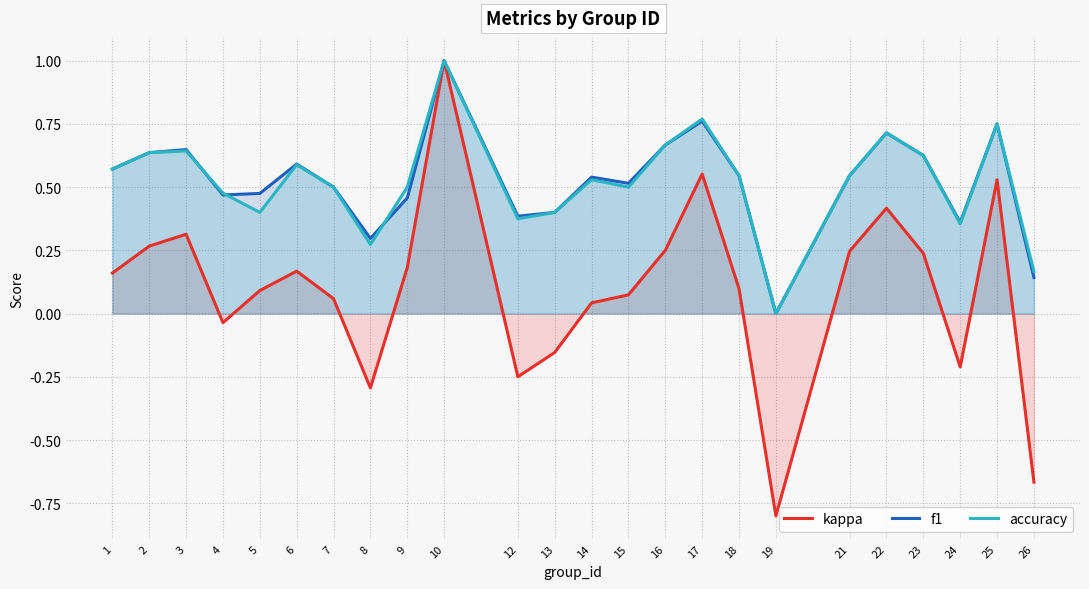

At 8, list the series in order from smallest to largest.

kappa, accuracy, f1